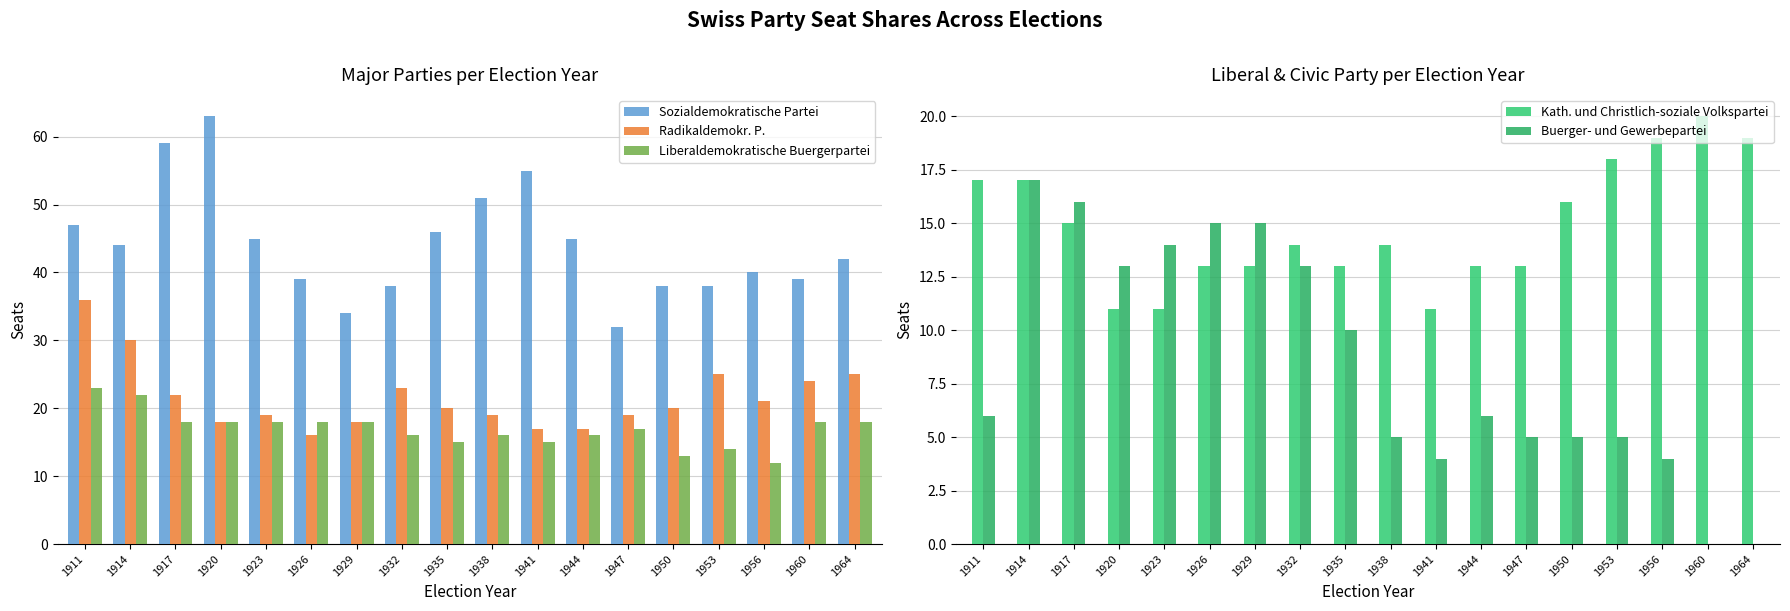

At which category is the sum across all series the highest?

1914